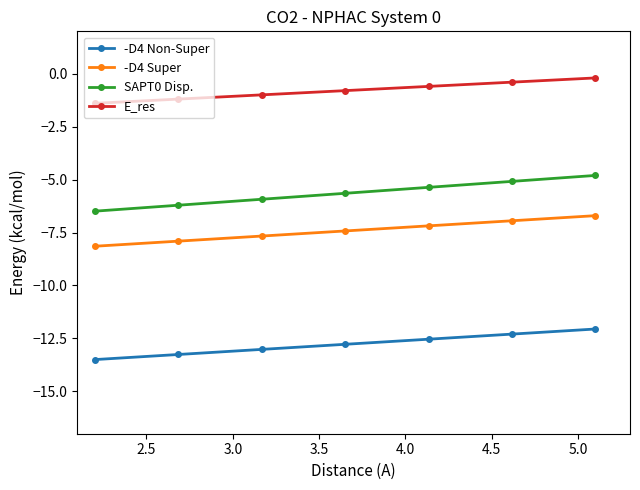

What is the value of the -D4 Non-Super point at the 7th from the left?

-12.1